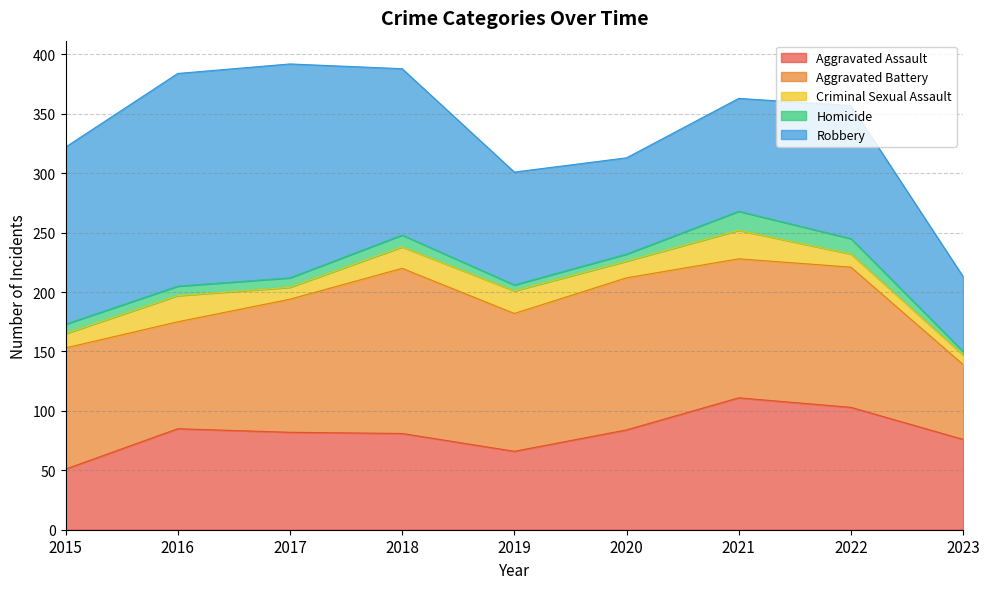

What is the difference between the highest and lowest values at 2018?

130